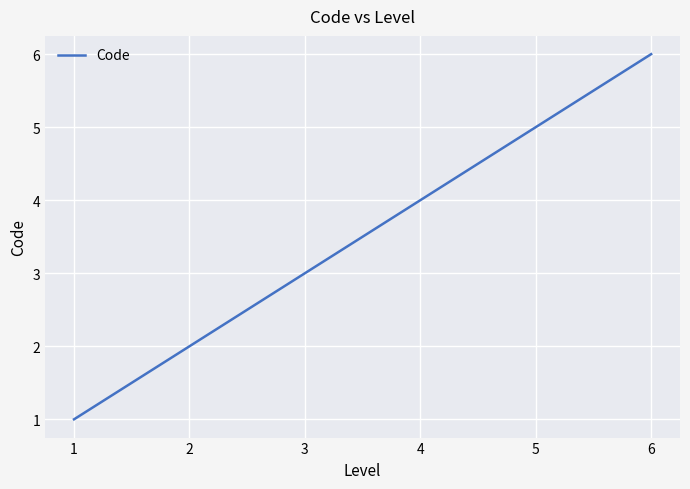

Rank the categories by value from highest to lowest.

6, 5, 4, 3, 2, 1